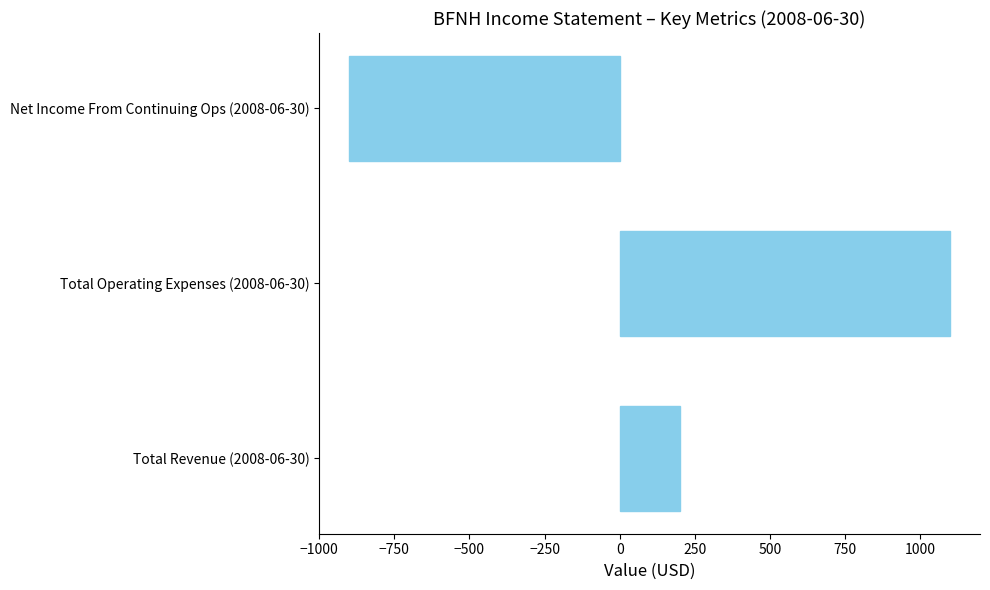

List the labels in order of value, largest first.

Total Operating Expenses (2008-06-30), Total Revenue (2008-06-30), Net Income From Continuing Ops (2008-06-30)